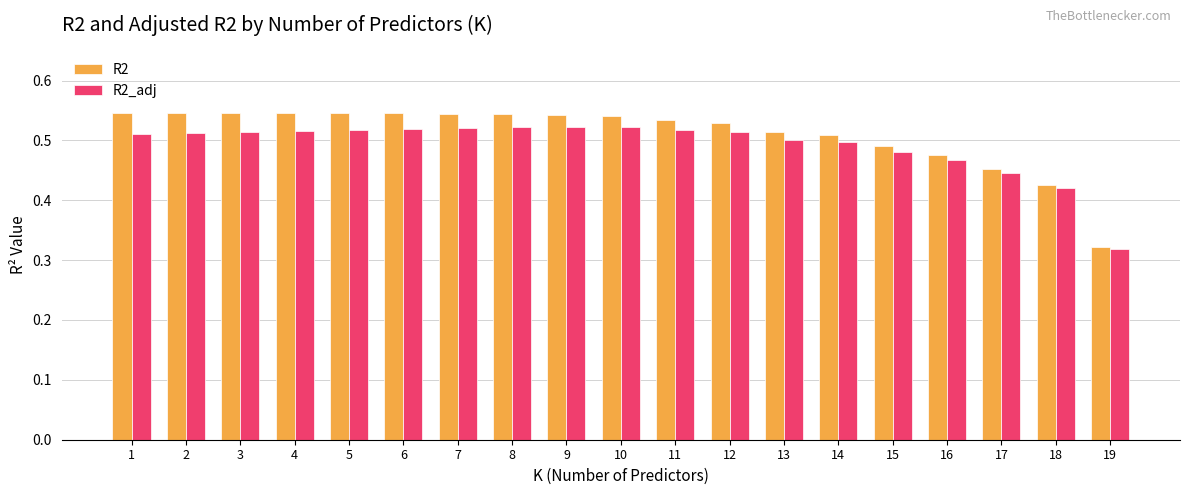

Which category has the lowest value in the R2_adj series?

19